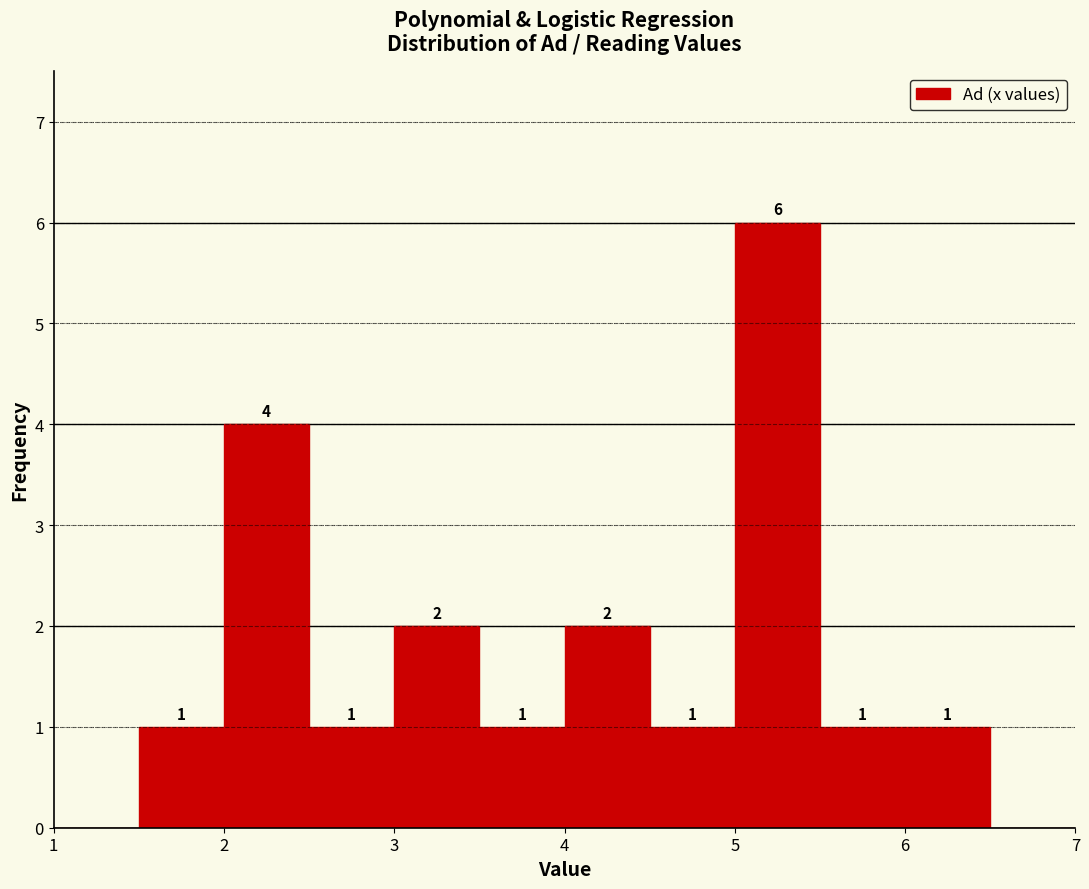

Over which range of the x-axis is the bar tallest?

5.0 to 5.5